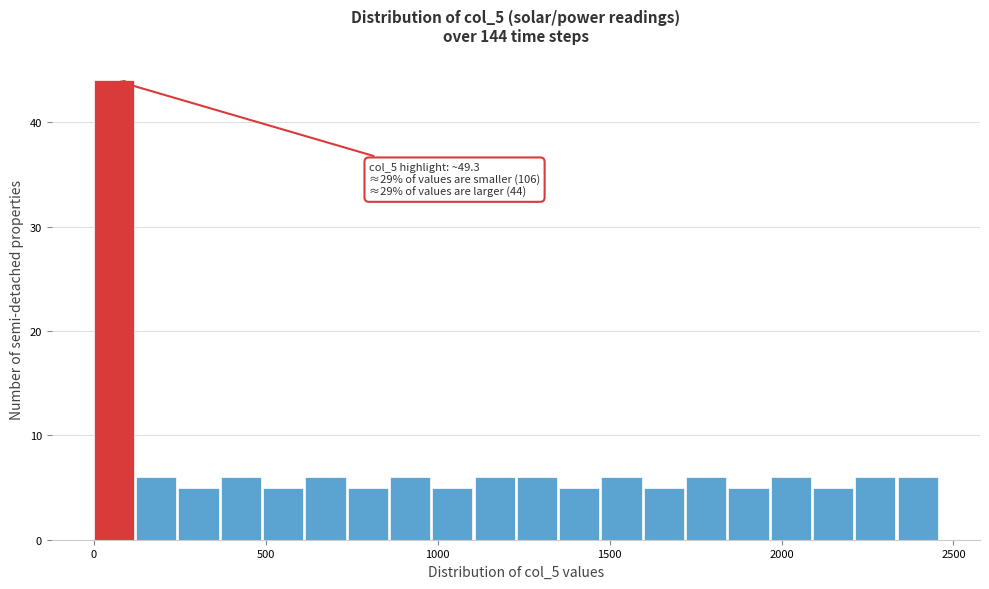

Read against the x-axis, roughly where is the centre of the tallest bar?

50